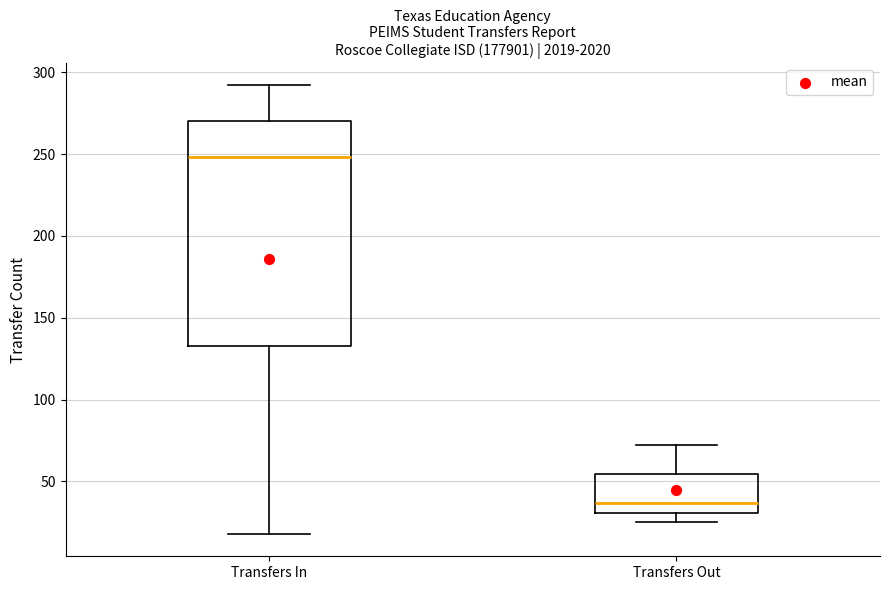

Where is the lower edge of the box for Transfers In on the y-axis? The values are not printed on the chart, so give them approximately, as read against the axis.

135